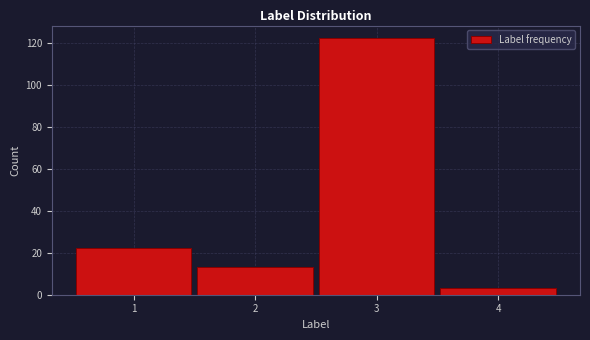

Reading left to right, transcribe this chart: for each bar, give the range it covers on the x-axis and its height. The values are not printed on the chart, so give them approximately, as read against the axis.

0.5 to 1.5: 22
1.5 to 2.5: 14
2.5 to 3.5: 122
3.5 to 4.5: 4